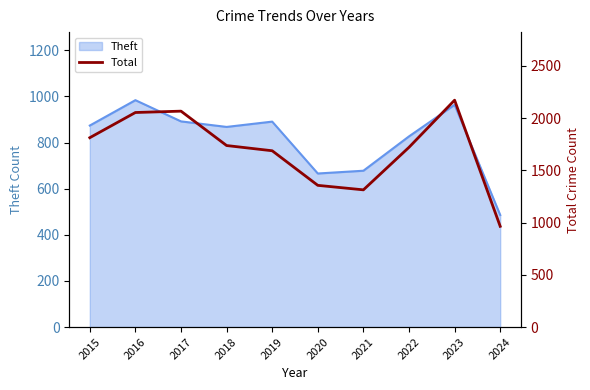

What is the average value?

1688